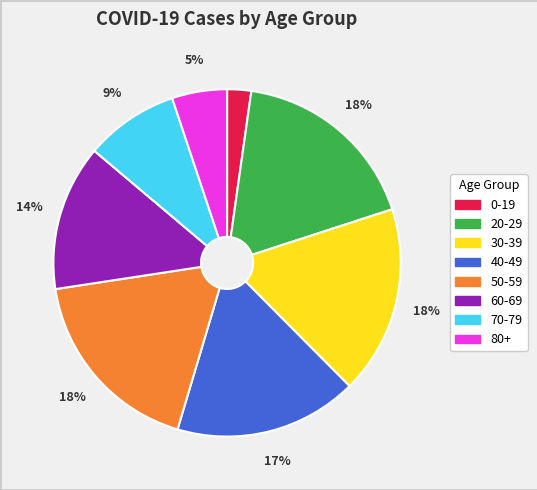

Does 60-69 account for over 50% of the chart?

No